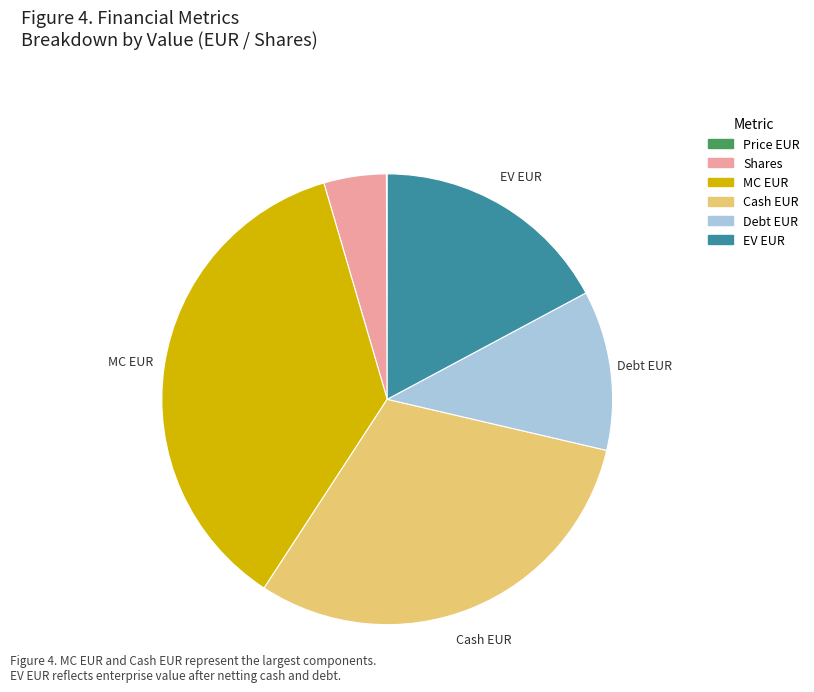

Is there a majority slice in this chart?

No